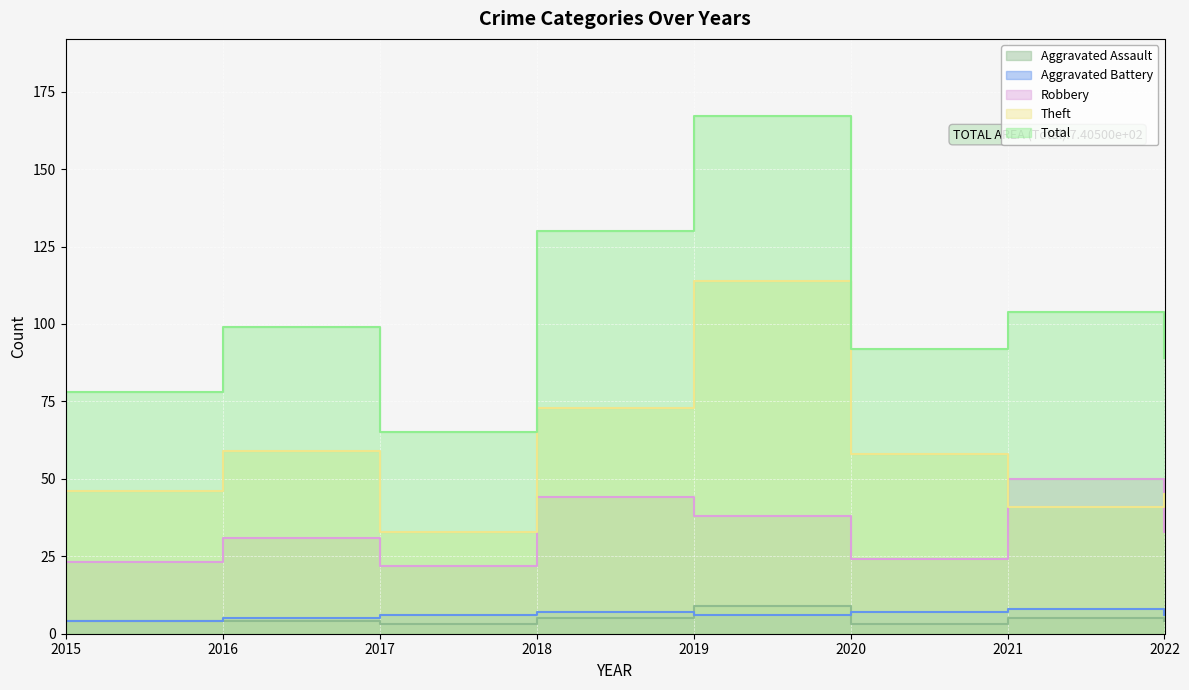

True or false: Robbery and Aggravated Assault cross at least once.

False